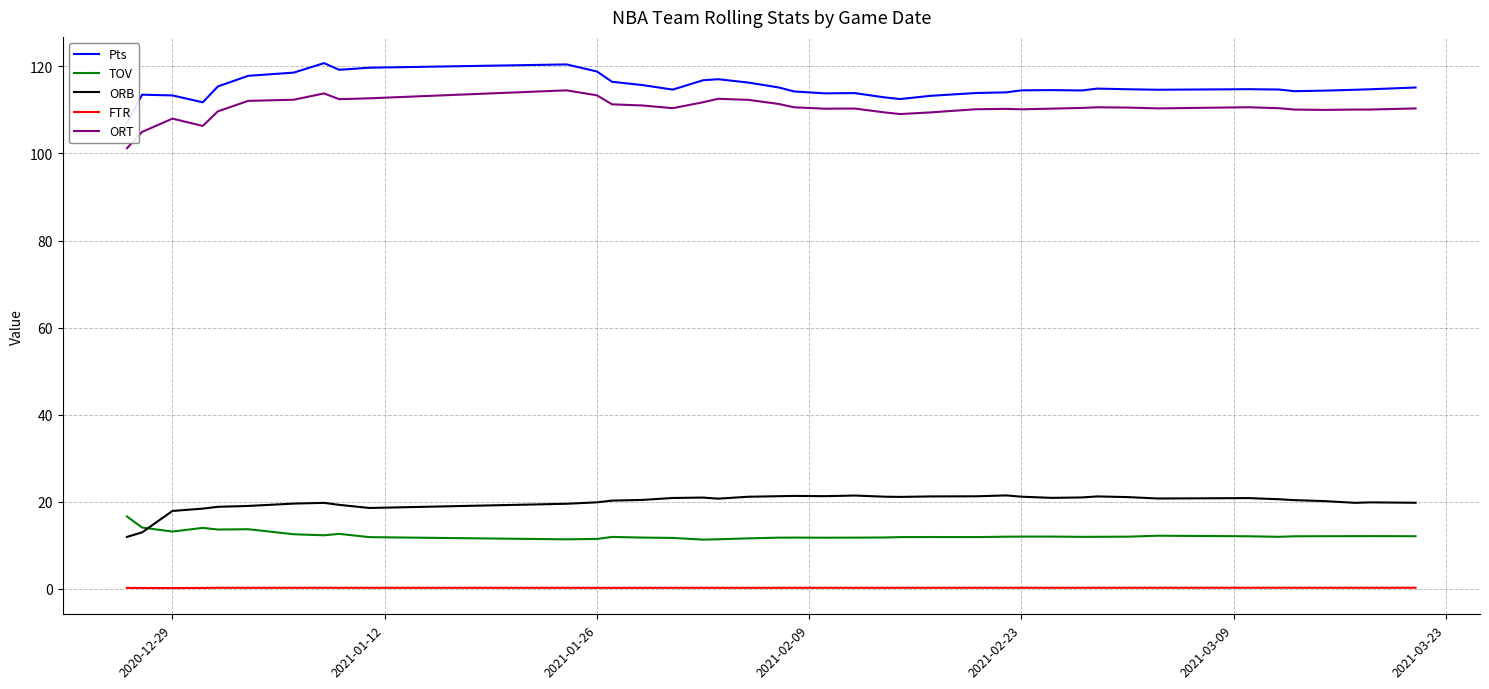

True or false: TOV and FTR intersect in this chart.

False